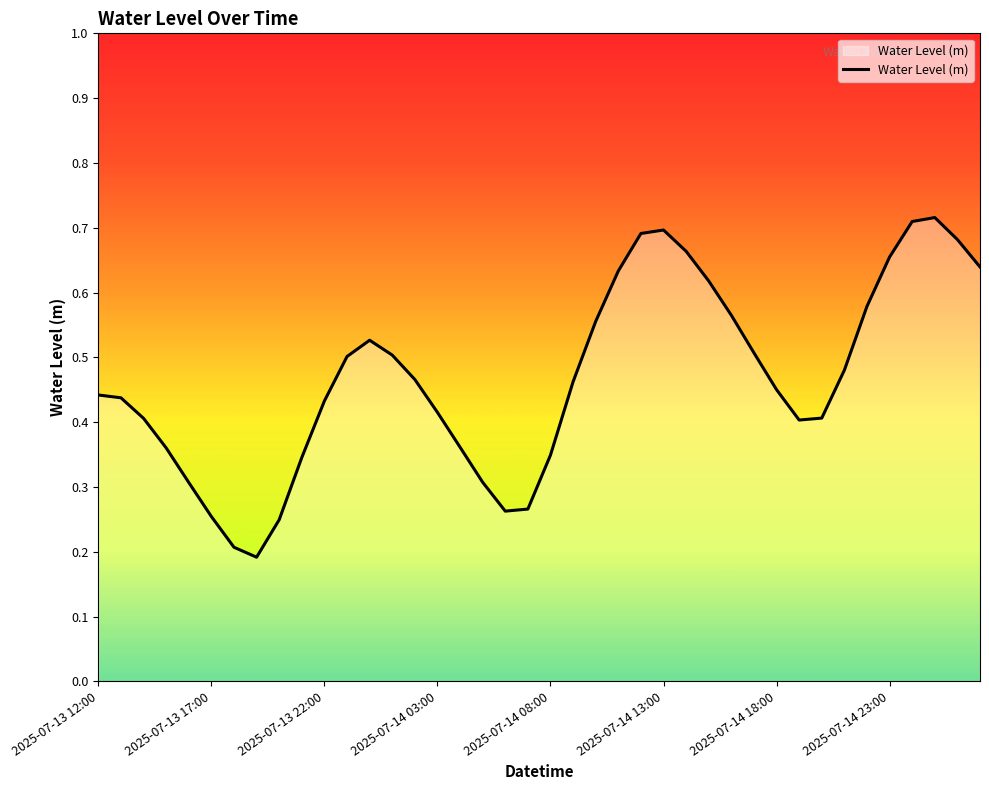

How many points are lower than both their immediate neighbors (excluding endpoints)?

3